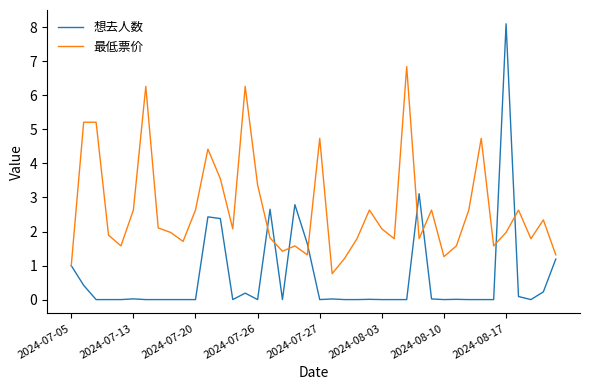

What is the maximum value shown in the chart?

8.1